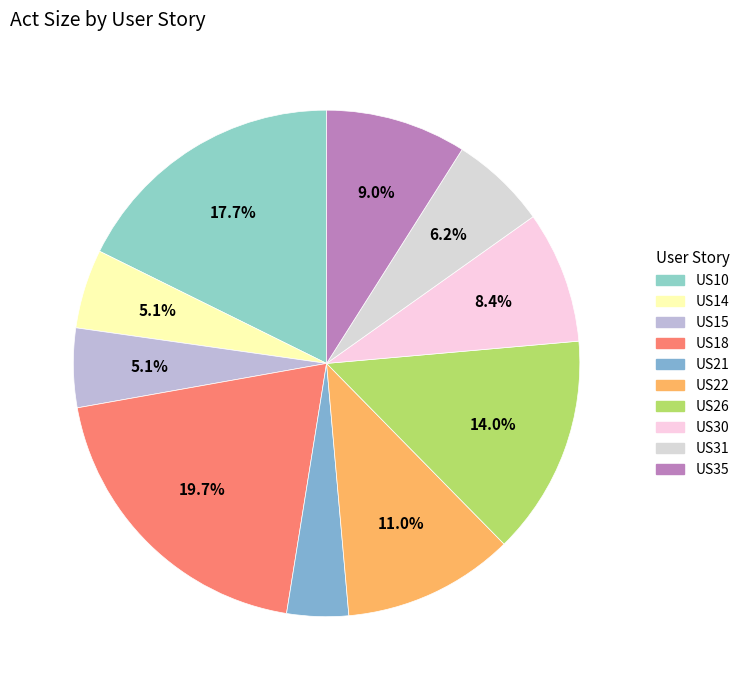

Approximately how many times larger is the value at US18 compared to US30?

2.3